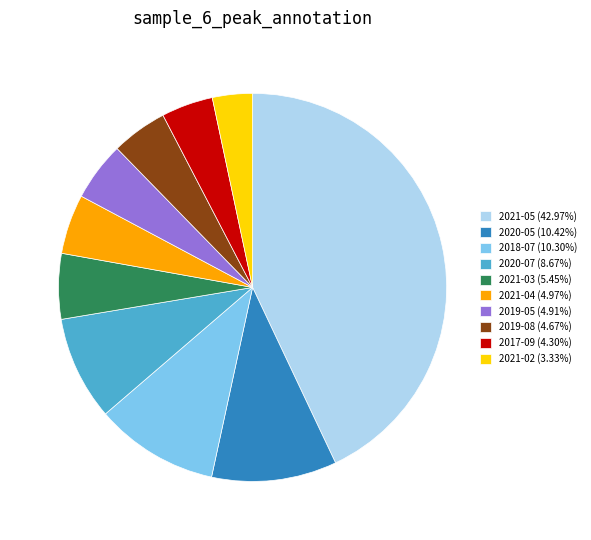

Is 2020-05 (10.42%) the majority of the pie?

No